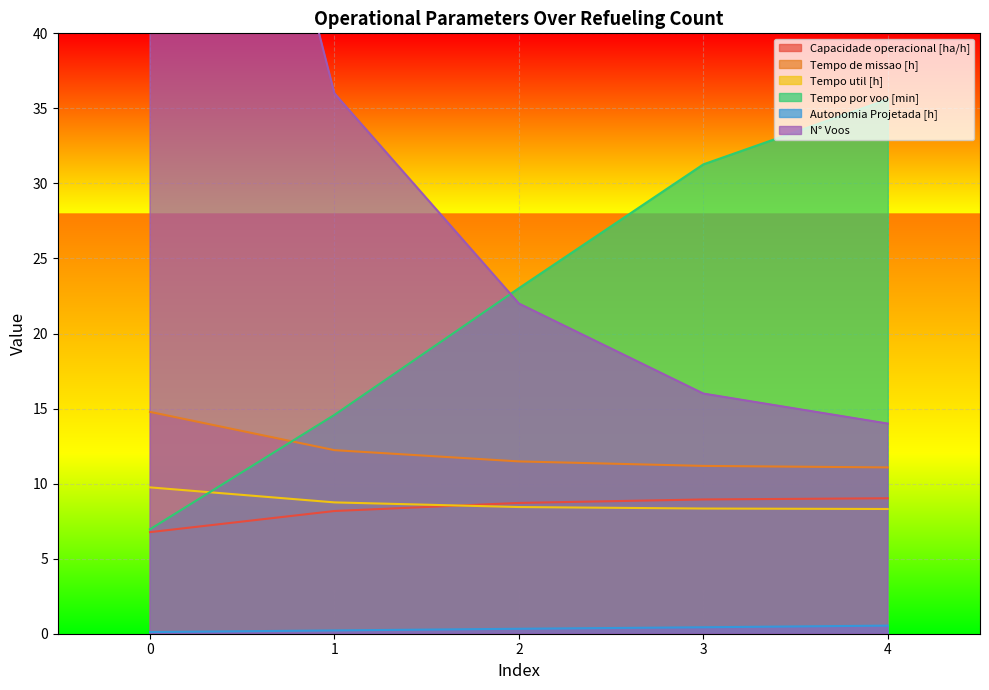

Rank the series at 3 from lowest to highest value.

Autonomia Projetada [h], Tempo util [h], Capacidade operacional [ha/h], Tempo de missao [h], N° Voos, Tempo por voo [min]